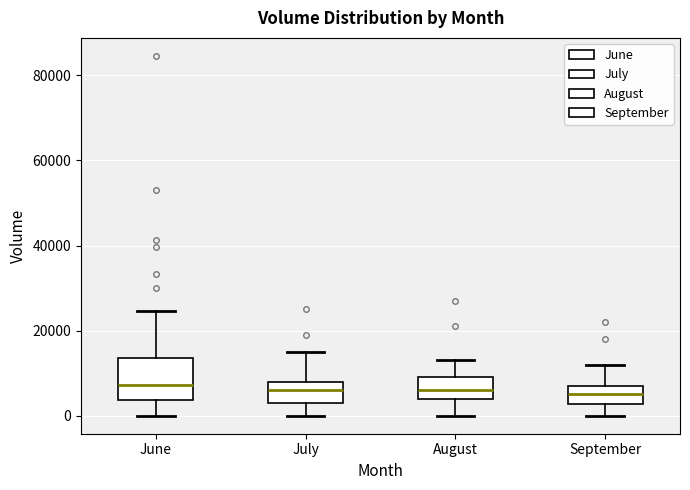

Reading left to right, read every box against the y-axis: the position of its median line, the range the box covers, and the ends of its whiskers. The values are not printed on the chart, so give them approximately, as read against the axis.

June: median 8000, box 4000 to 14000, whiskers 0 to 24000
July: median 6000, box 4000 to 8000, whiskers 0 to 16000
August: median 6000, box 4000 to 10000, whiskers 0 to 14000
September: median 6000, box 2000 to 8000, whiskers 0 to 12000